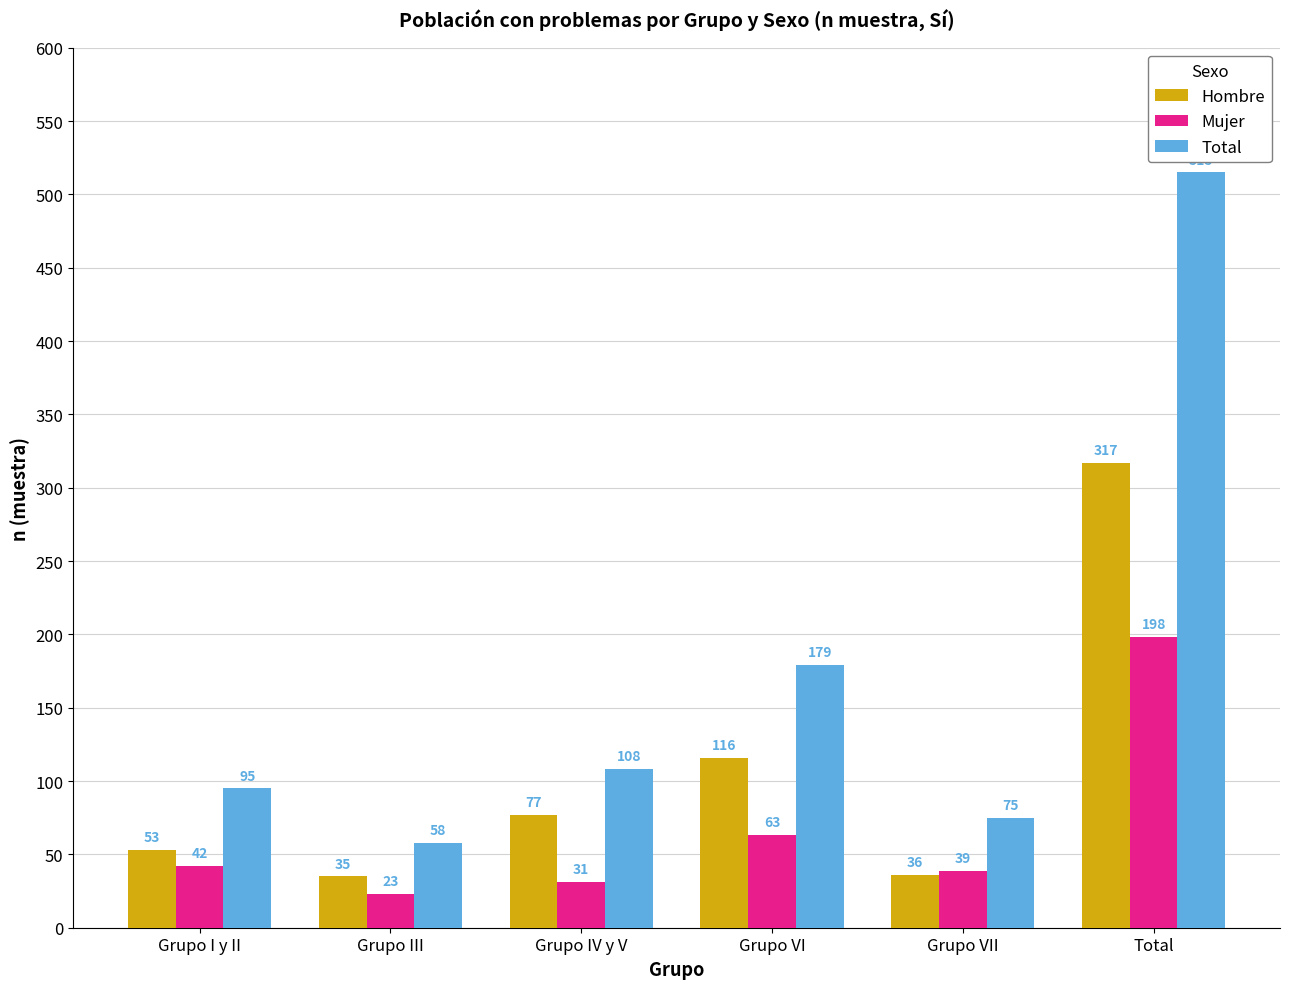

What is the difference between the Hombre values at Grupo I y II and Grupo III?

18